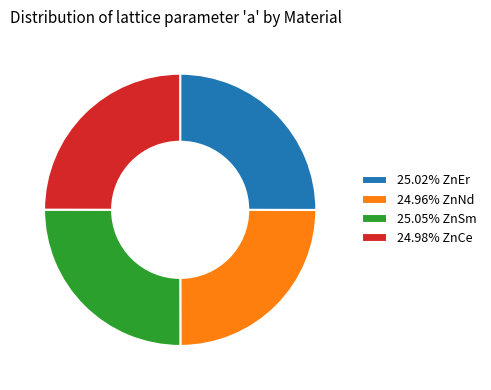

Is there a majority slice in this chart?

No